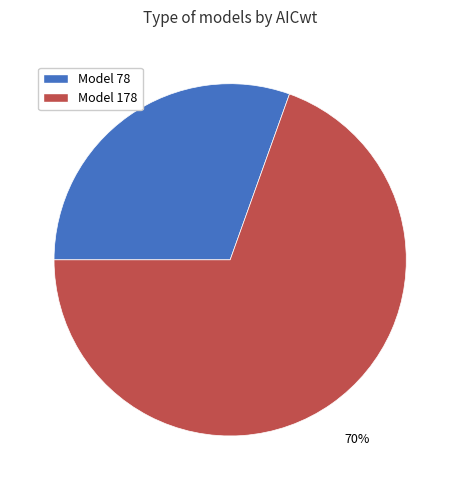

Do Model 78 and Model 178 together represent more than half of the pie?

Yes